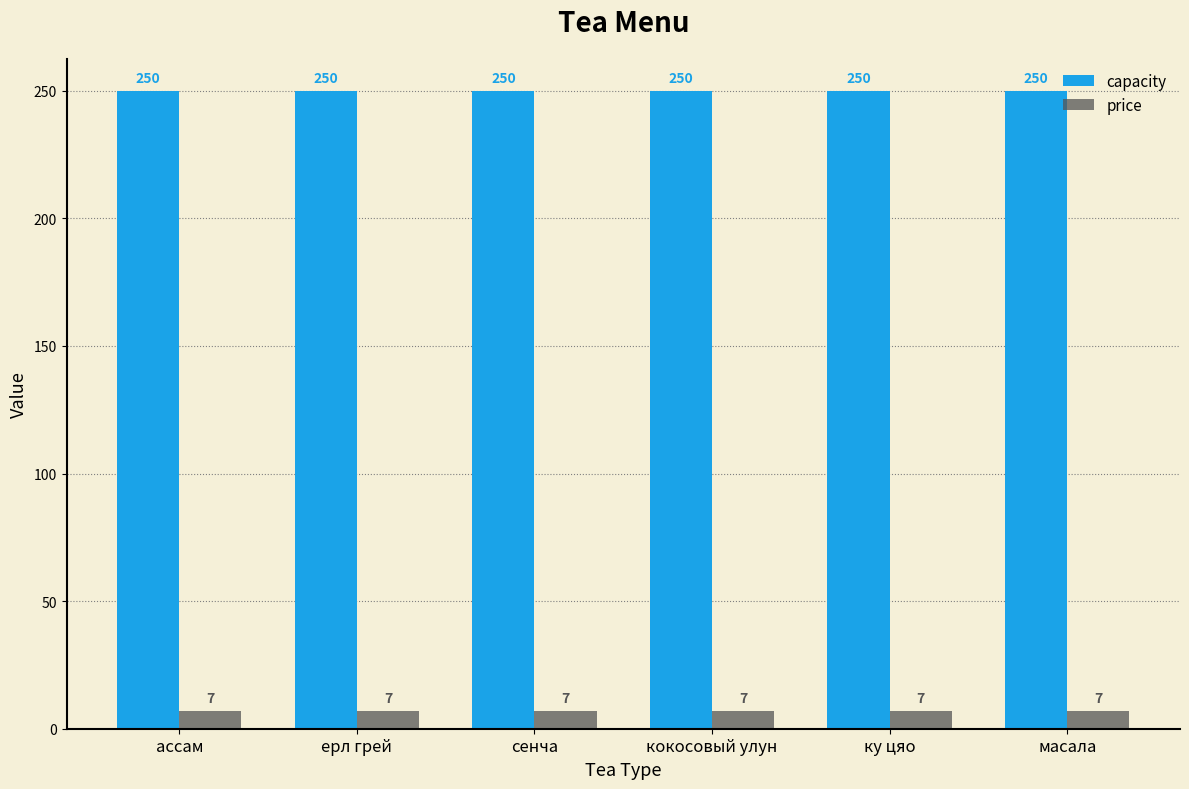

How many groups of bars are there?

6